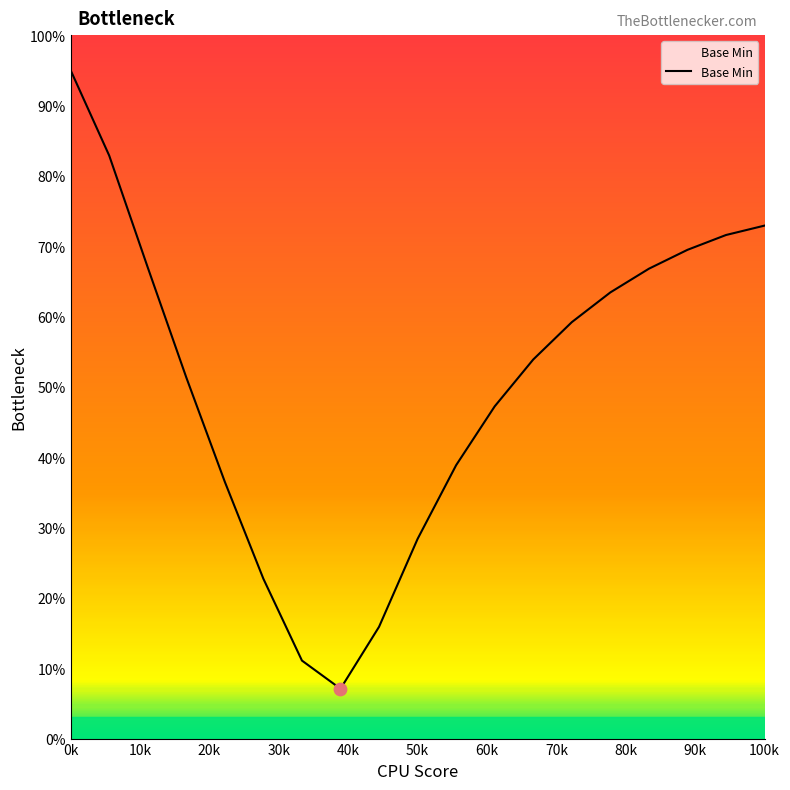

What is the smallest value displayed?

7.1